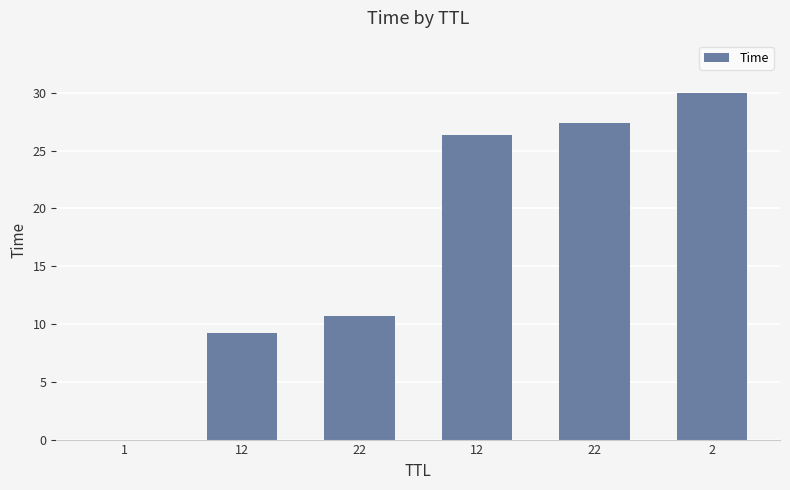

Reading left to right, what are all the values shown in this chart?

0.0	9.2	10.7	26.3	27.4	30.0